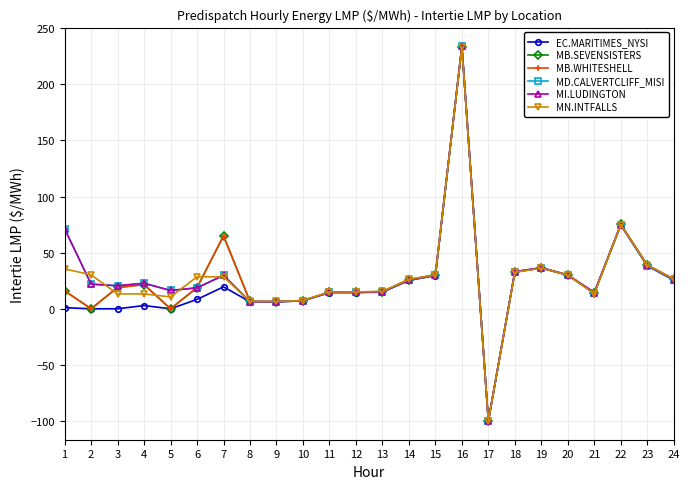

True or false: MB.WHITESHELL and MD.CALVERTCLIFF_MISI cross at least once.

True